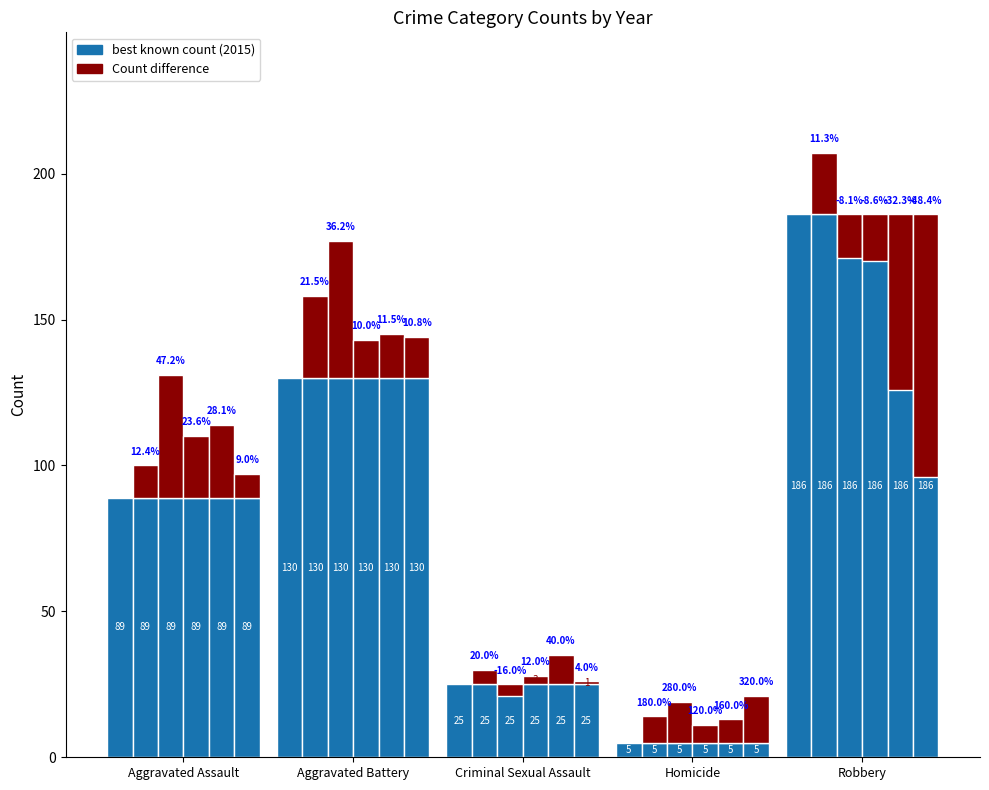

The value of best known count (2015) at Robbery is 39. True or false?

False